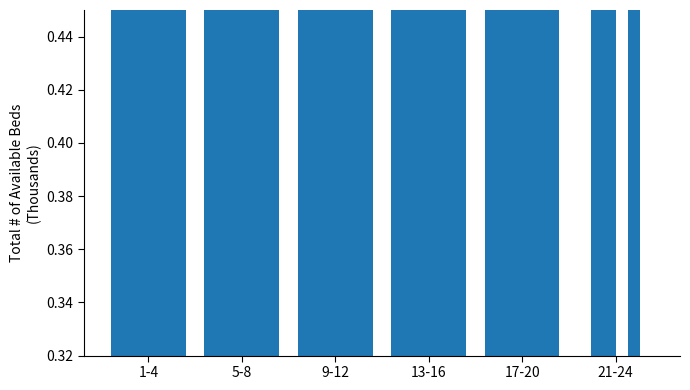

Which has a higher value, 5-8 or 13-16?

13-16